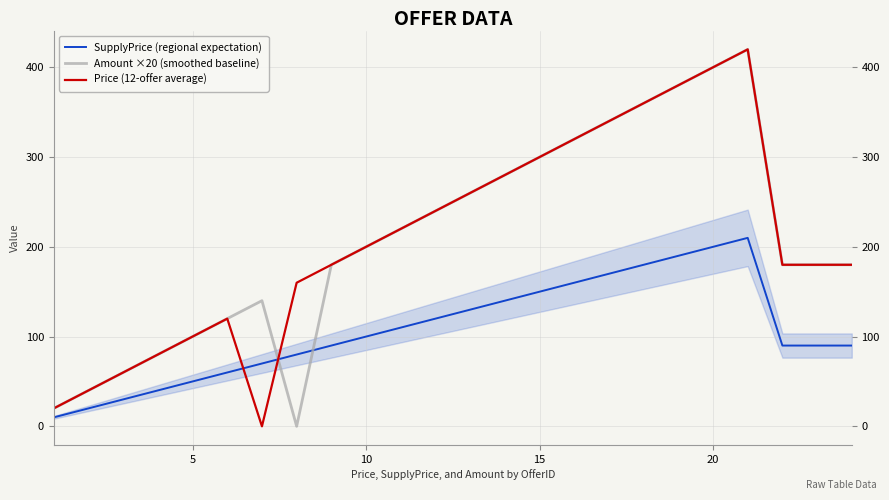

After their last crossing, which series has the higher values: Price (12-offer average) or SupplyPrice (regional expectation)?

Price (12-offer average)